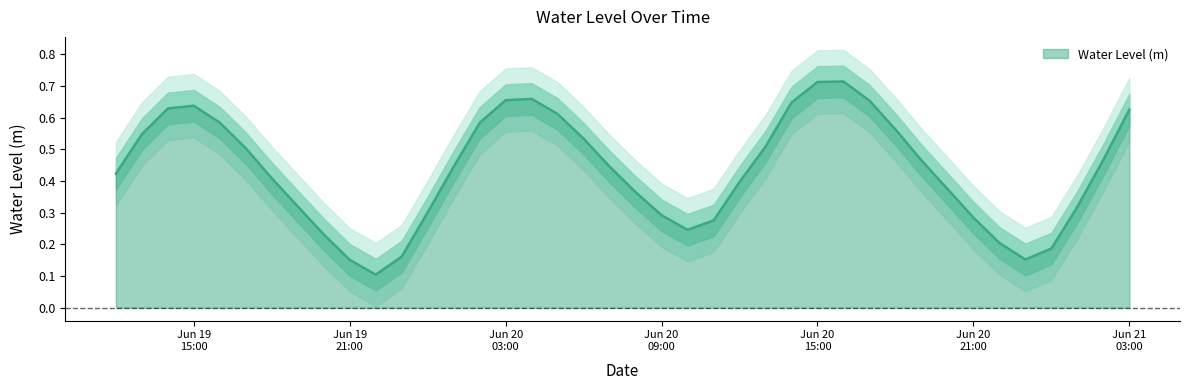

What is the approximate value at 2025-06-20 14:00:00?

0.6